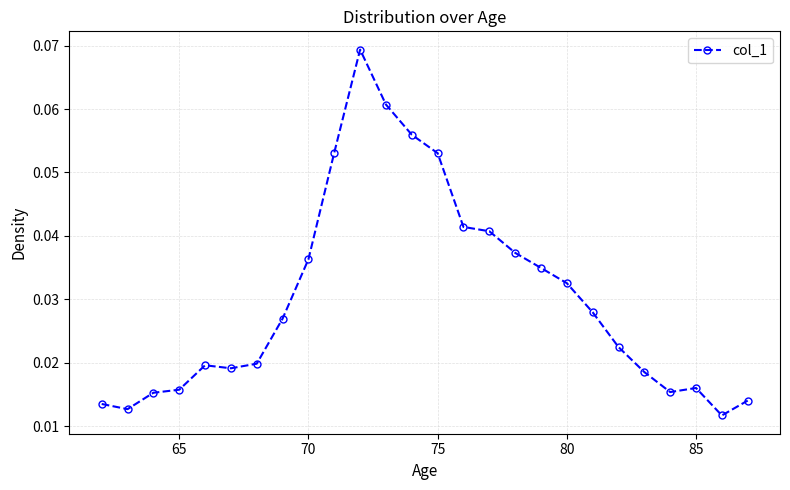

What is the sum of all values?

0.8